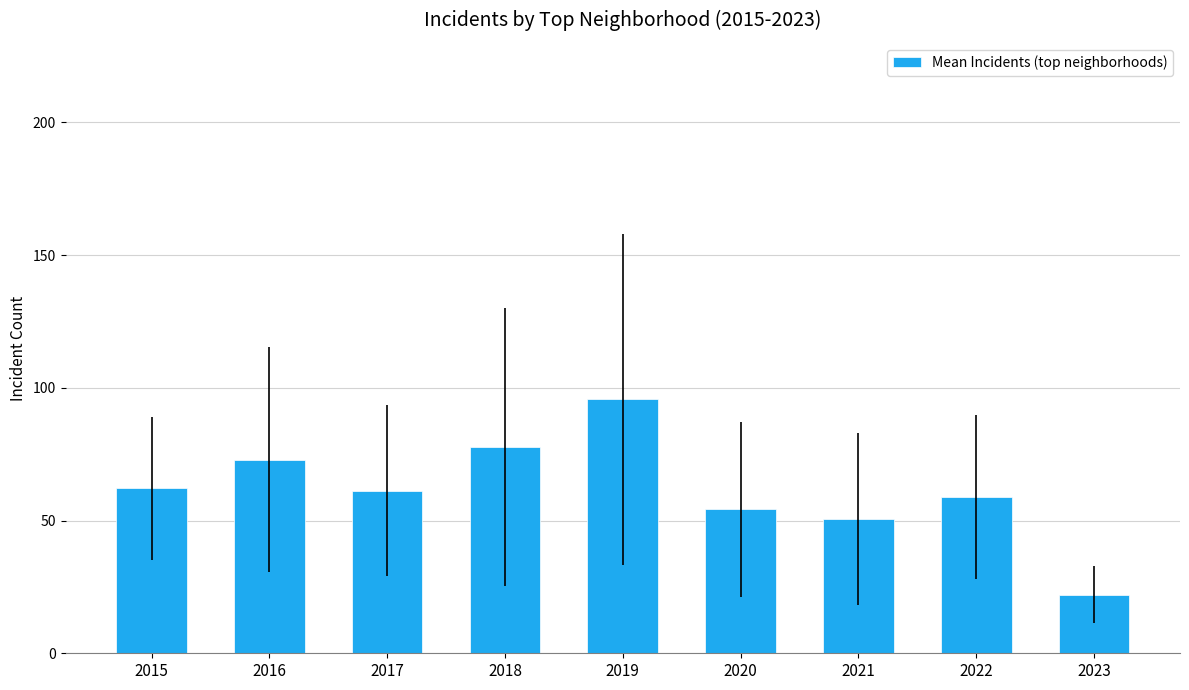

What is the sum of all values?

555.6